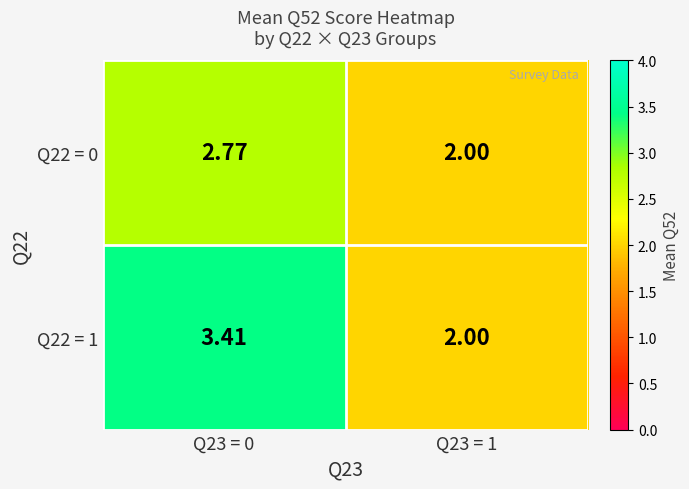

Is the value of Q22 = 0 at Q23 = 0 greater than the value of Q22 = 1 at Q23 = 0?

No